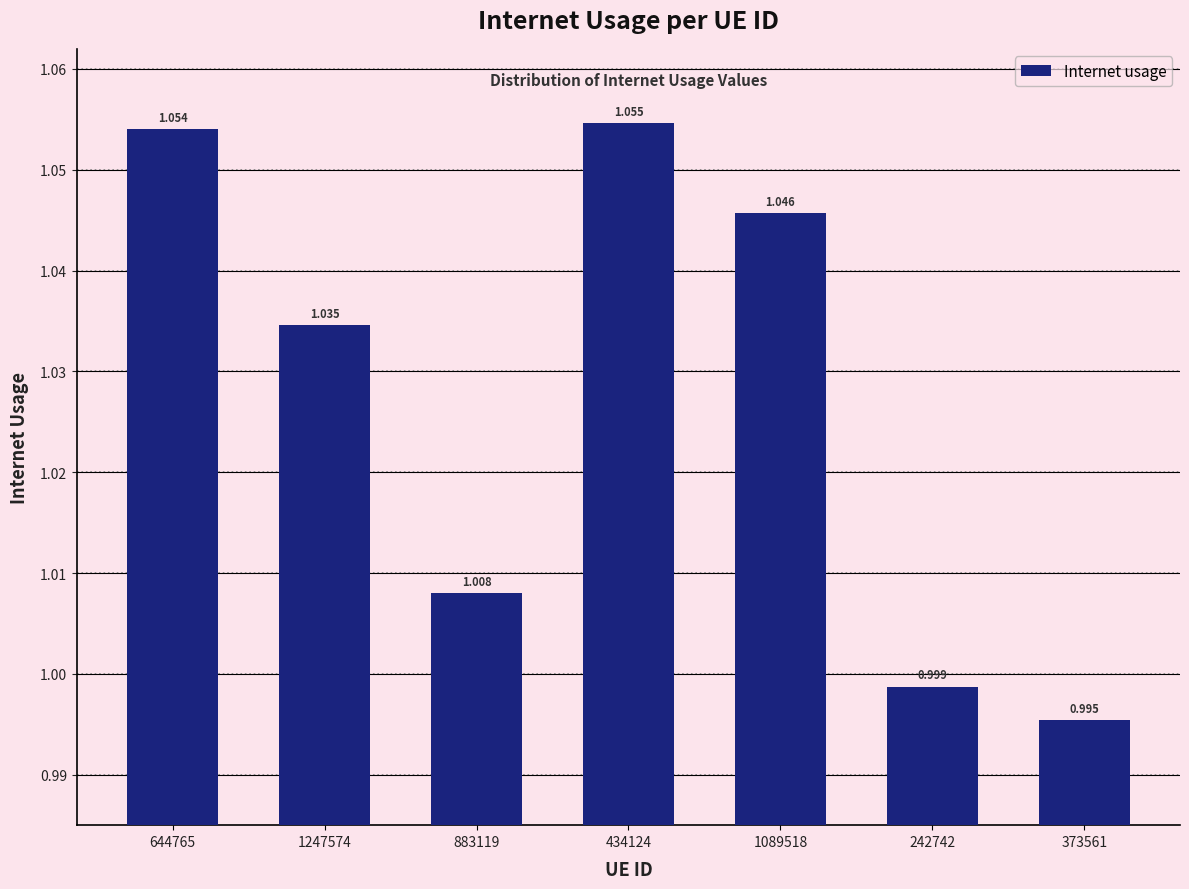

List the labels in order of value, largest first.

434124, 644765, 1089518, 1247574, 883119, 242742, 373561